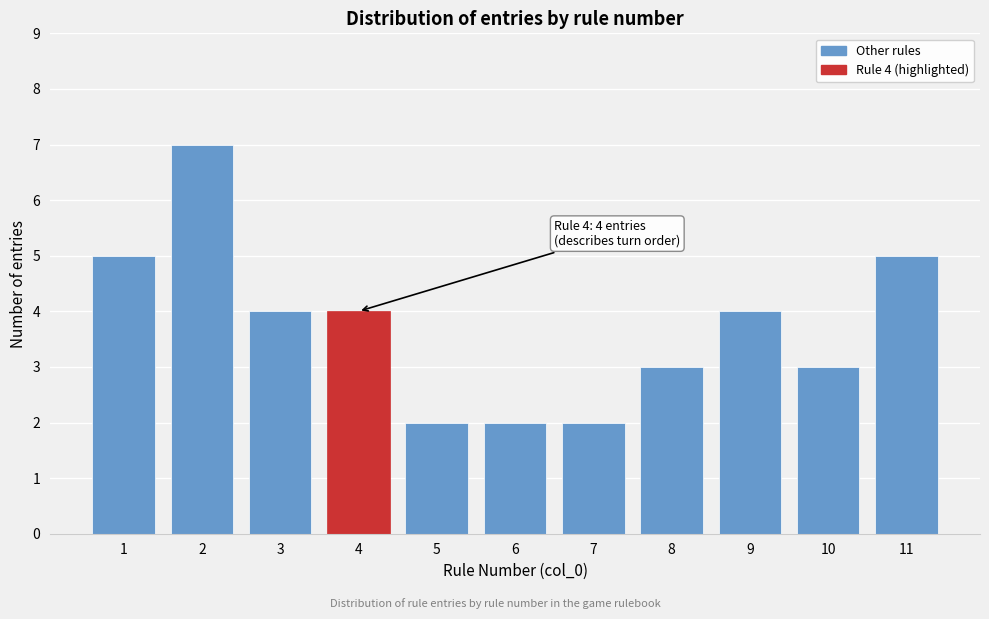

Reading left to right, what are all the values shown in this chart?

1=5	2=7	3=4	4=4	5=2	6=2	7=2	8=3	9=4	10=3	11=5